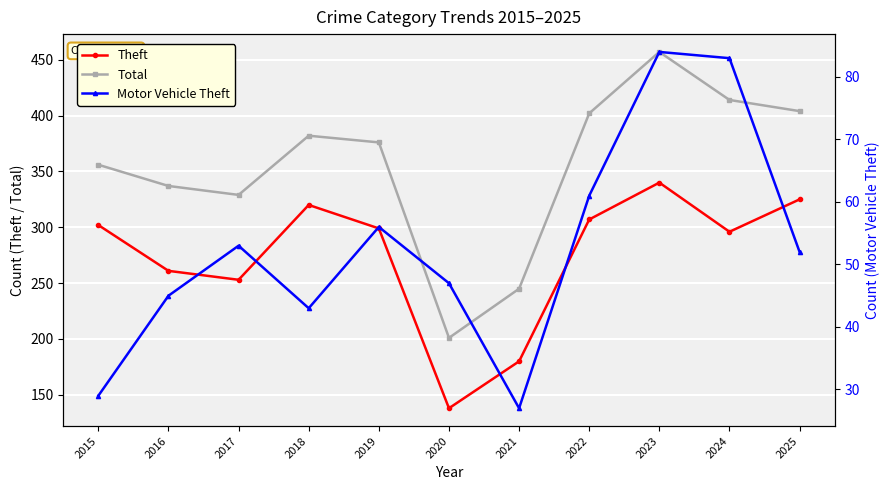

Is the value of Total at 2020 greater than the value of Theft at 2025?

No